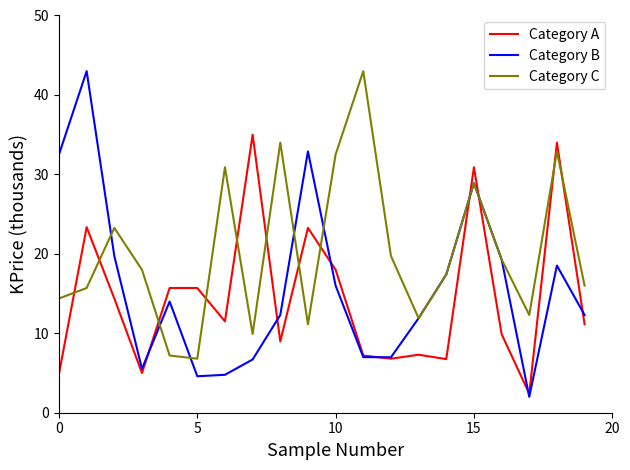

Which series has the largest range (max minus min)?

Category B